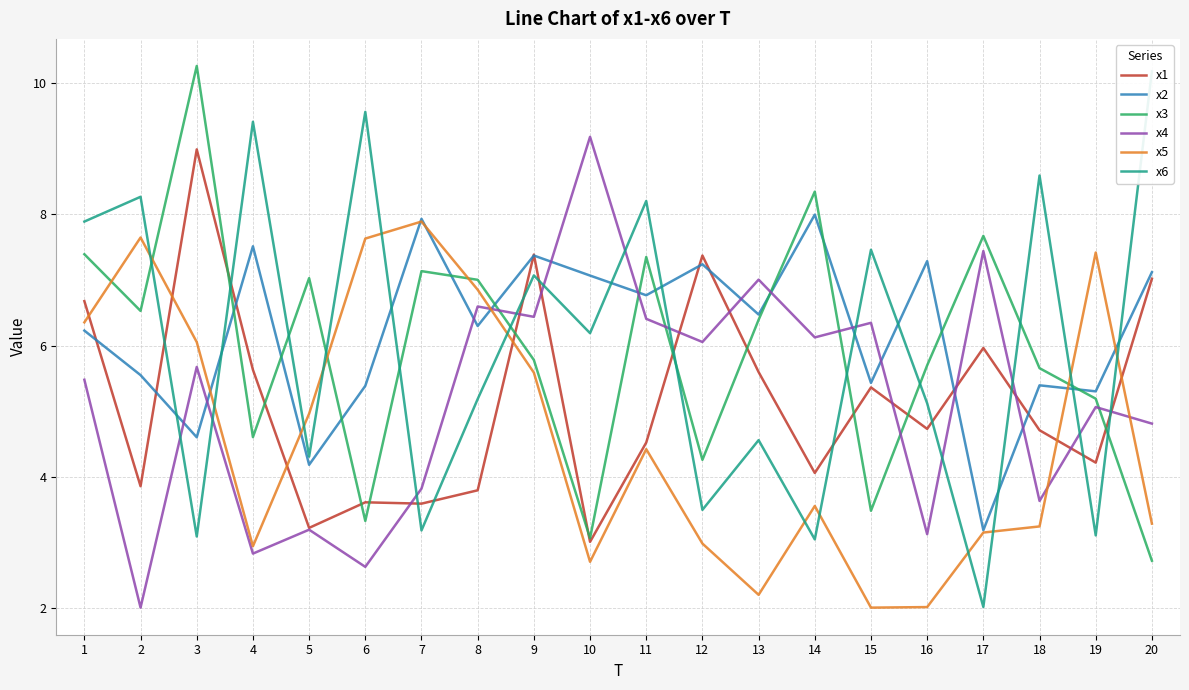

Is this an area chart (filled region under the line)?

No